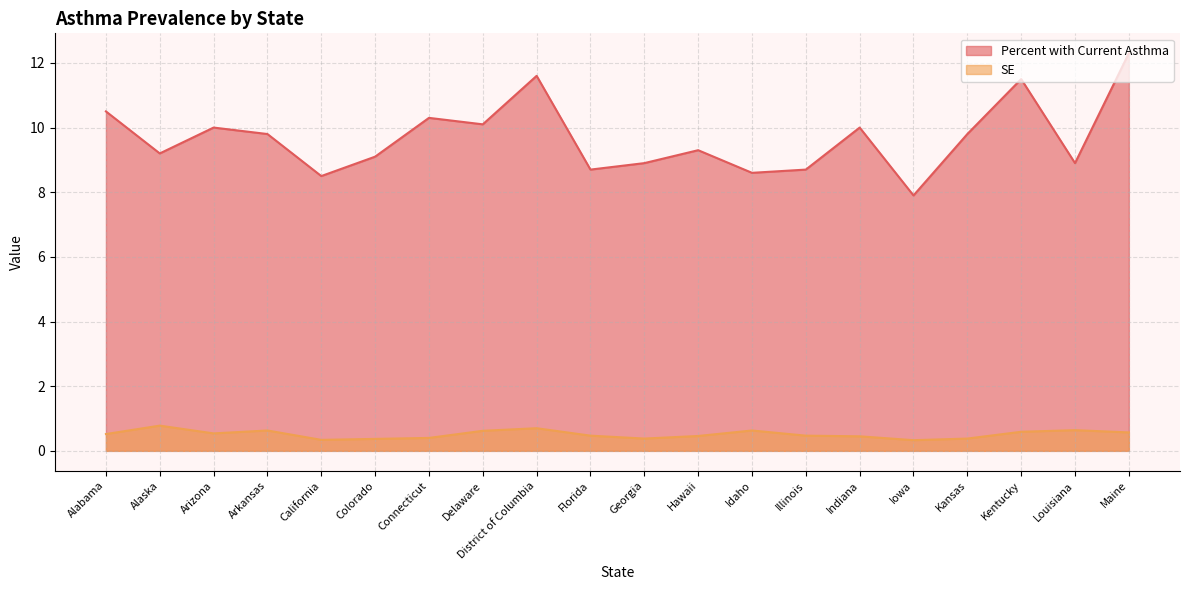

Where is the first local maximum for Percent with Current Asthma?

Arizona